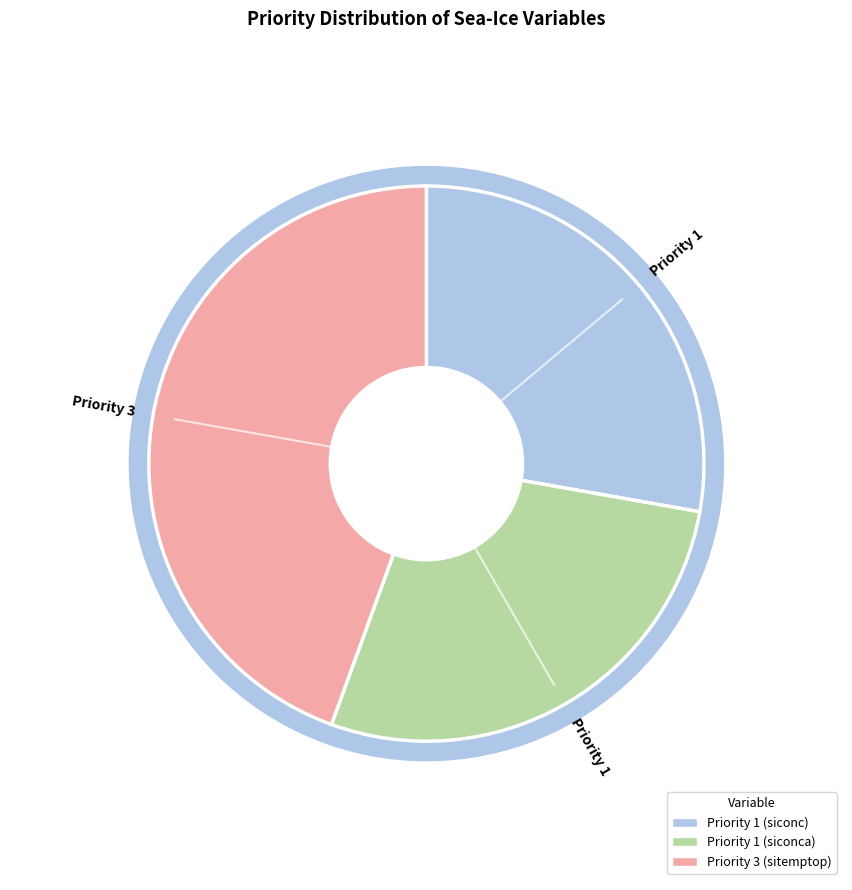

What is the total percentage of 3 and 1?

72.2%